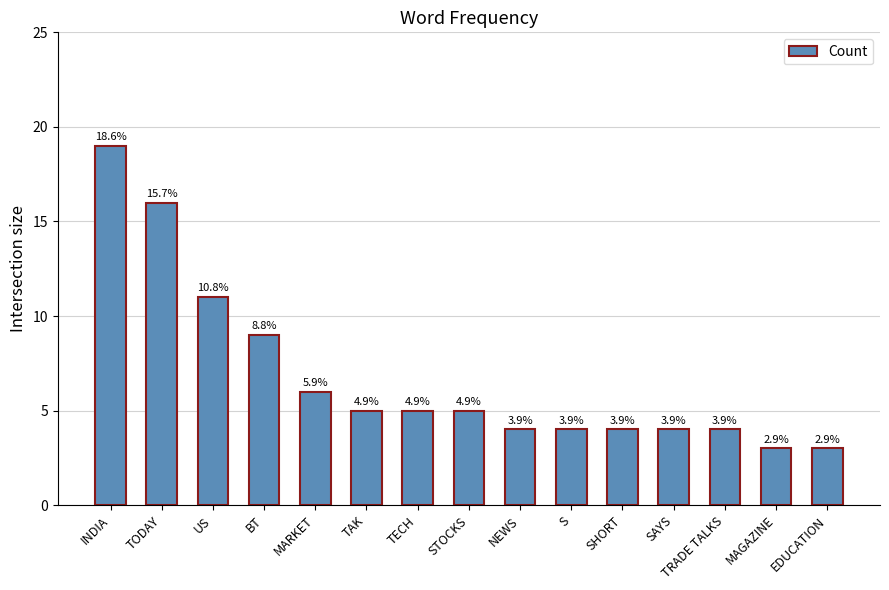

Does the chart contain any negative values?

No